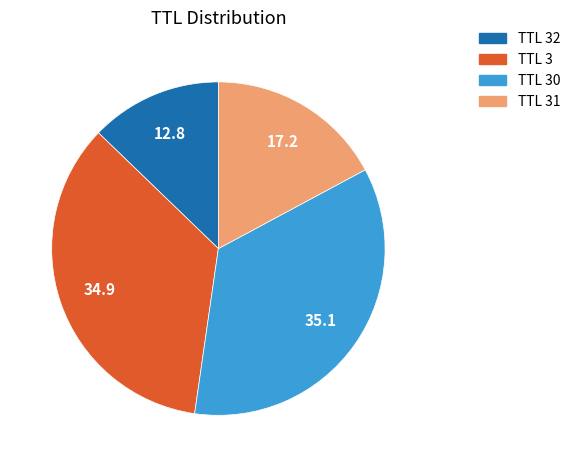

Approximately how many times larger is the value at TTL 30 compared to TTL 32?

2.7